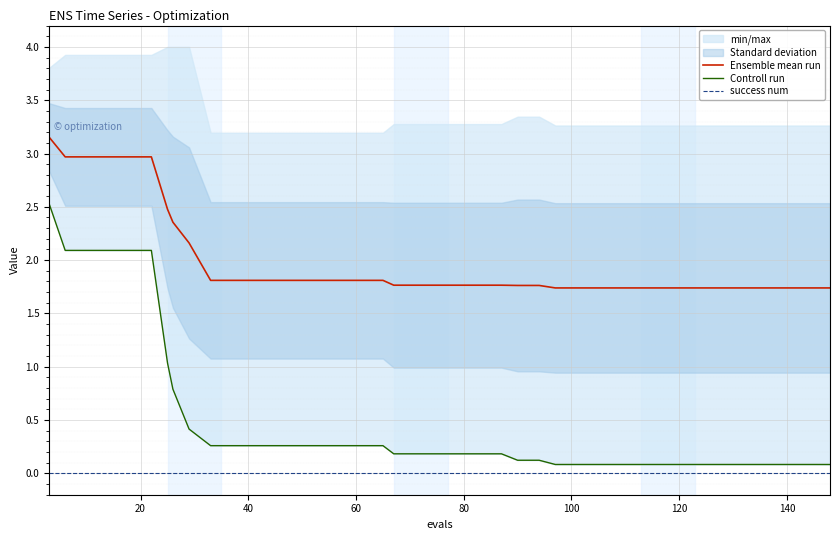

Is this an area chart (filled region under the line)?

No